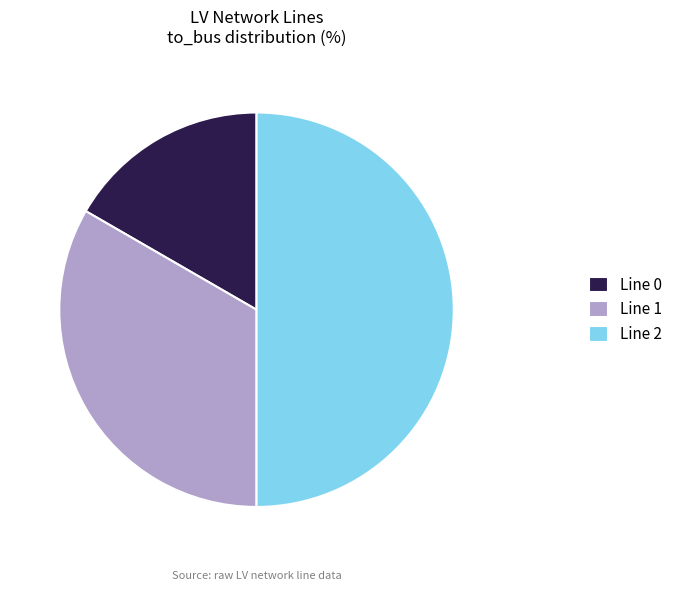

How many slices are in this pie chart?

3